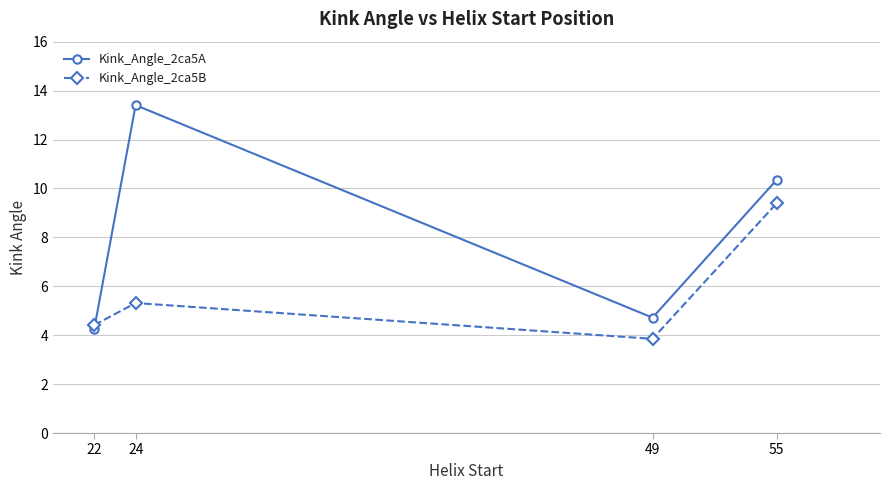

How many series are shown in this chart?

2